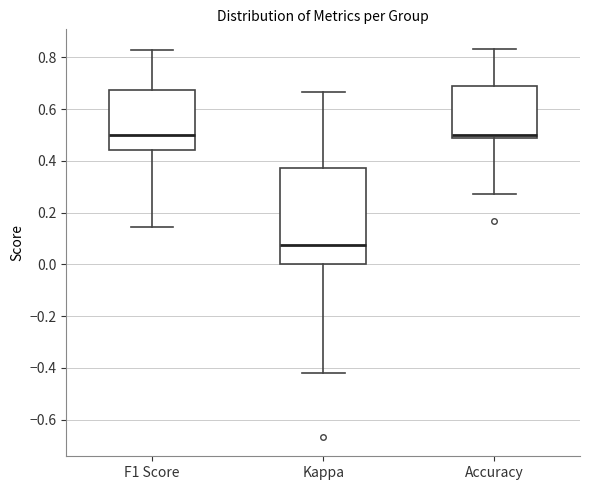

Which box is the tallest, from its lower edge to its upper edge?

Kappa